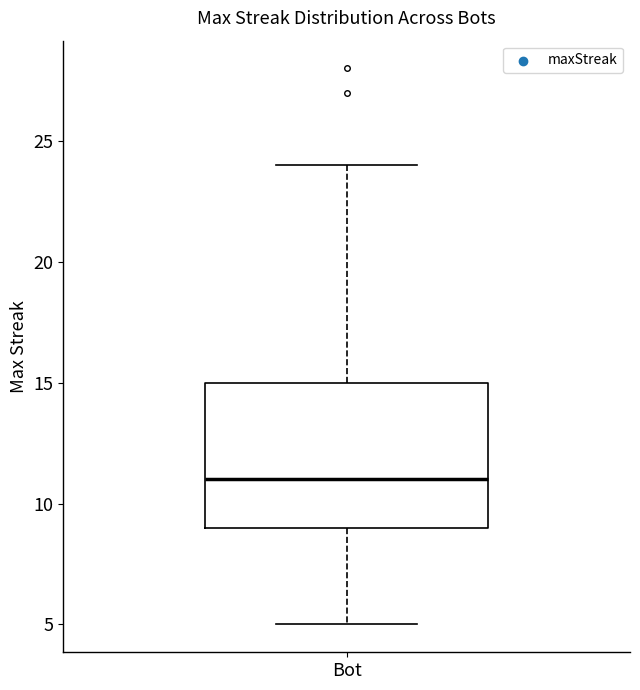

Where is the upper edge of the box for Bot on the y-axis? The values are not printed on the chart, so give them approximately, as read against the axis.

15